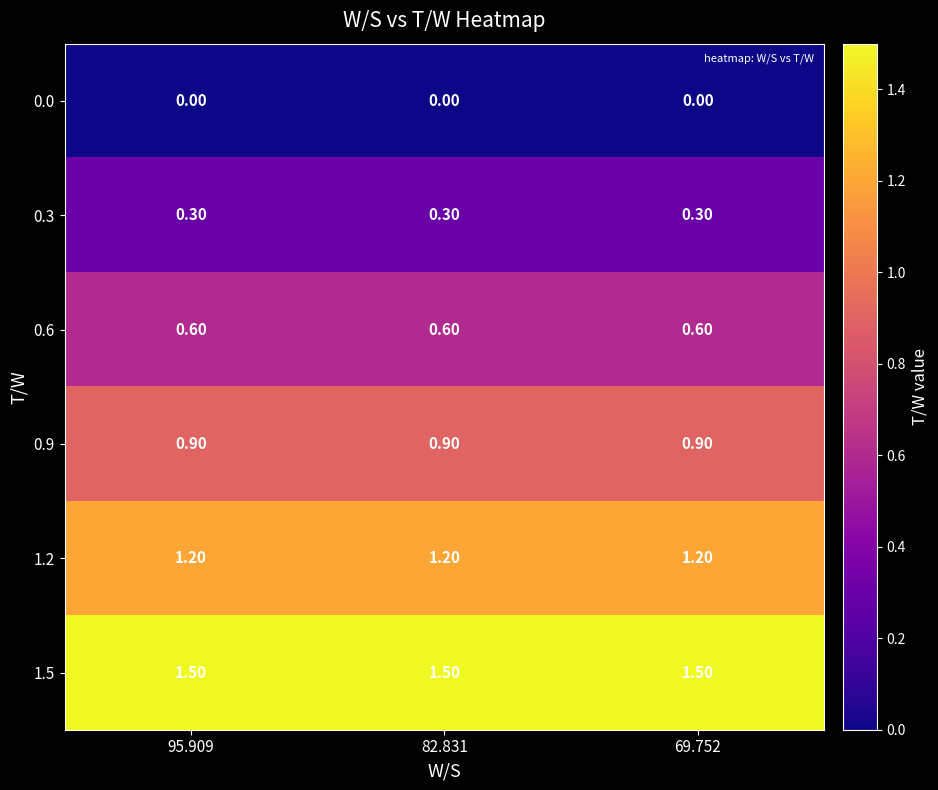

At how many categories does at least one series exceed 0?

3